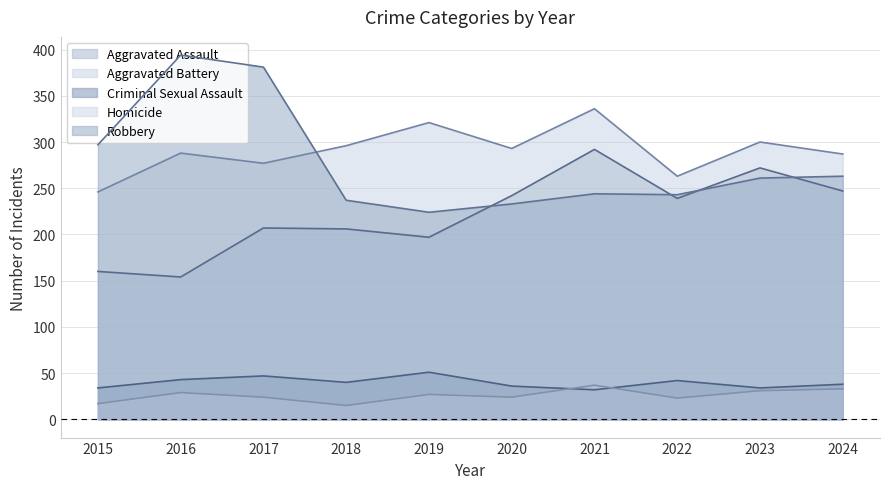

Which category has the highest value across all series?

2016